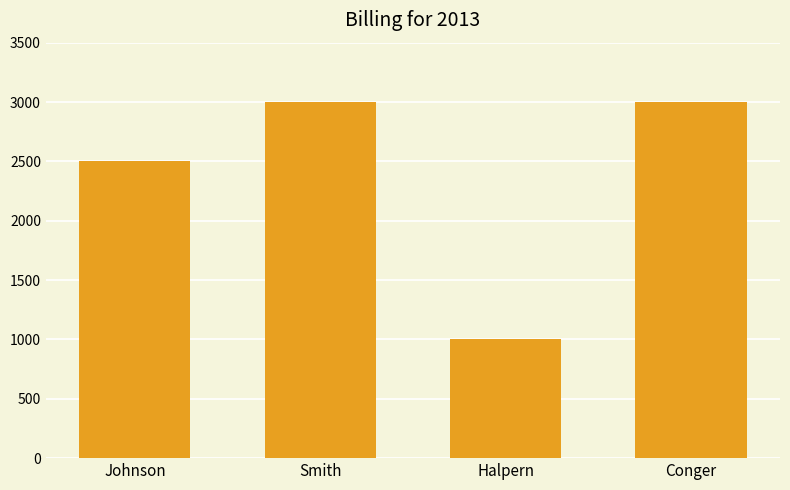

What is the average value?

2375